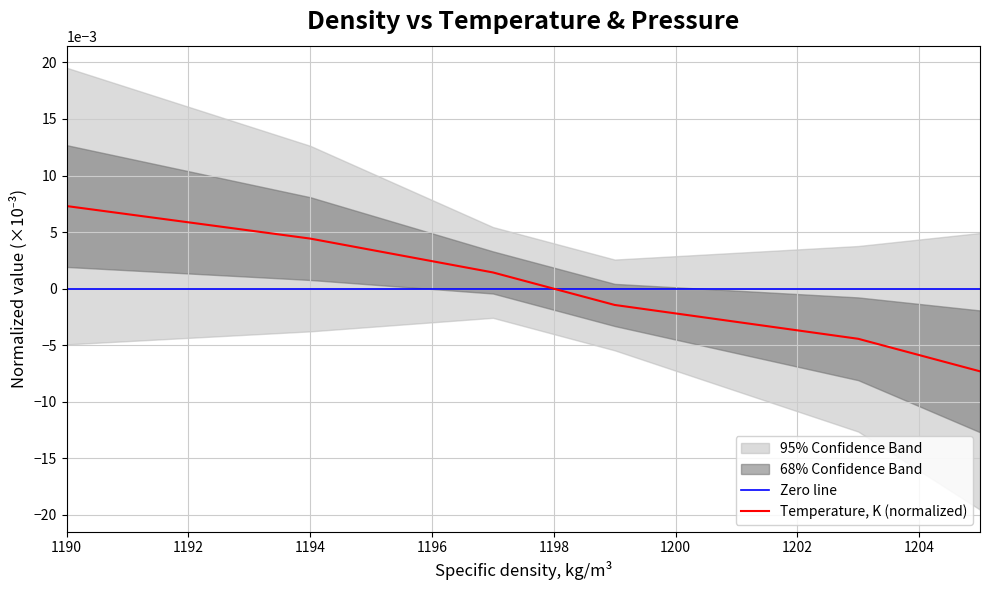

True or false: the data shows -0.0 at 1203.

False